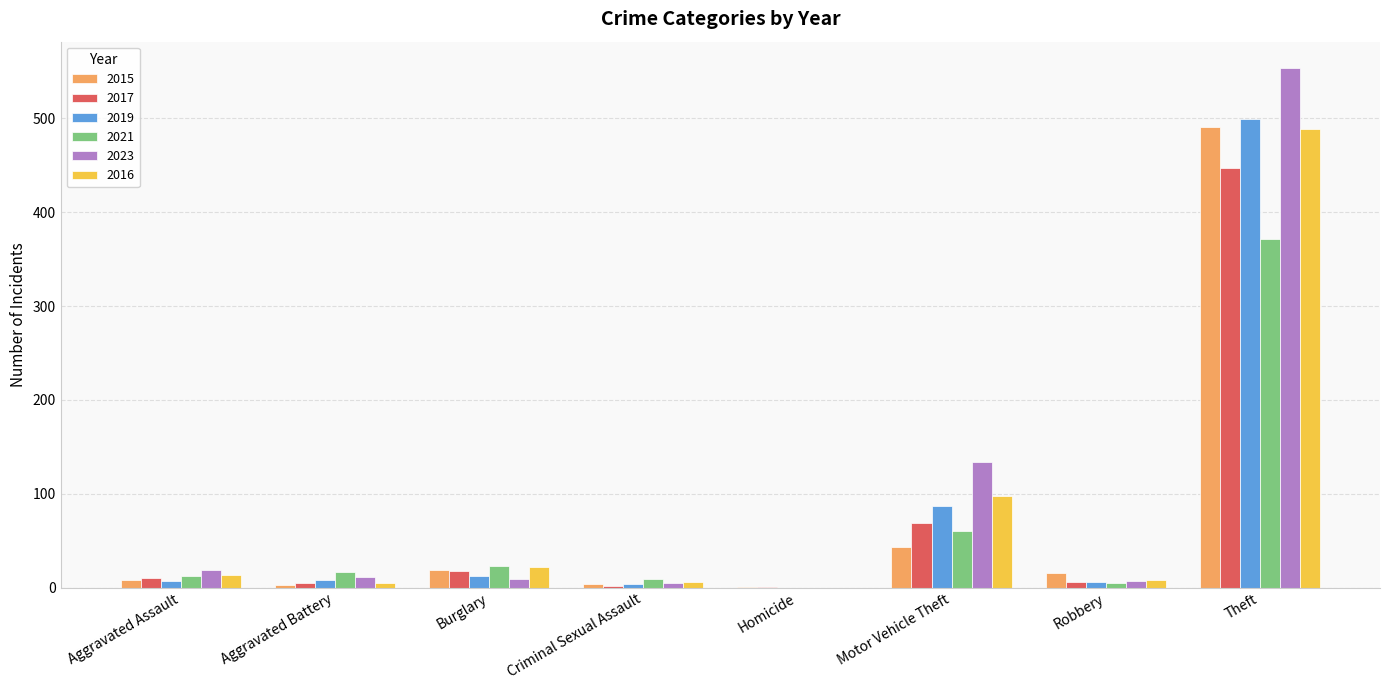

The 2021 series shows 12 at Aggravated Assault. True or false?

True